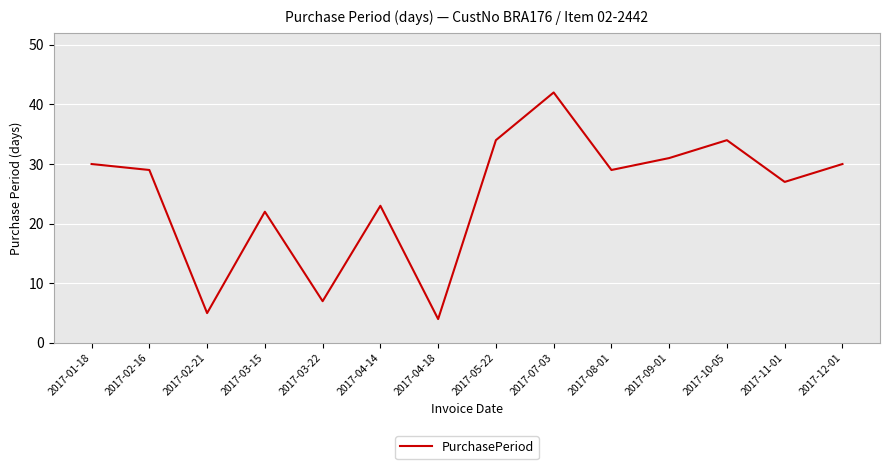

How many interior local valleys (lower than both neighbors) does the data have?

5